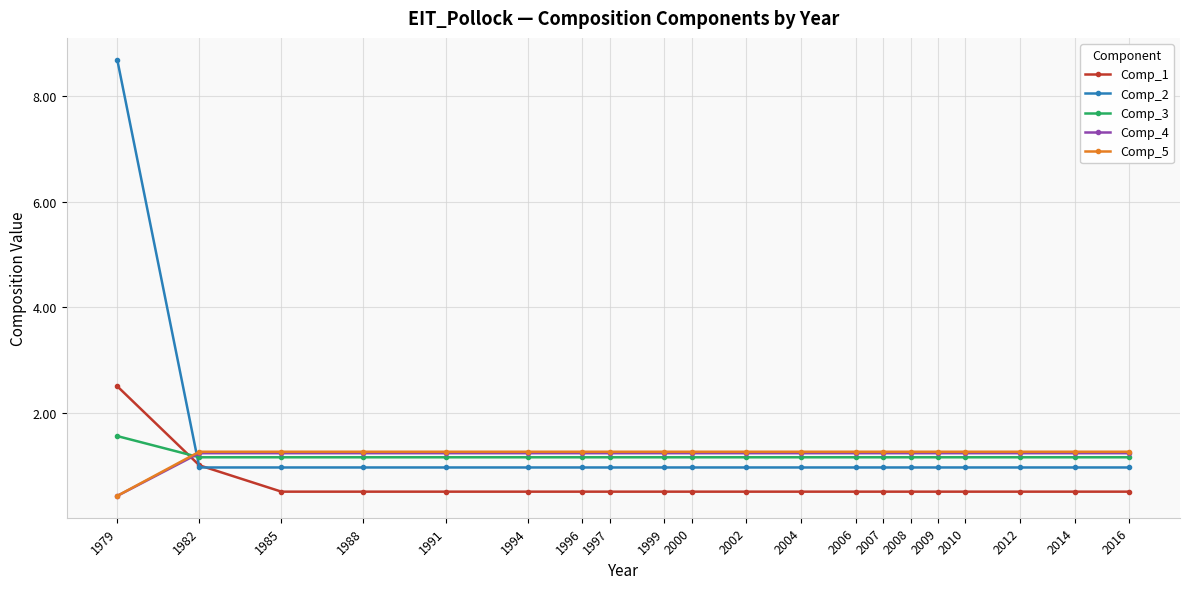

True or false: Comp_1 has a value of 2.5 at 1979.

True